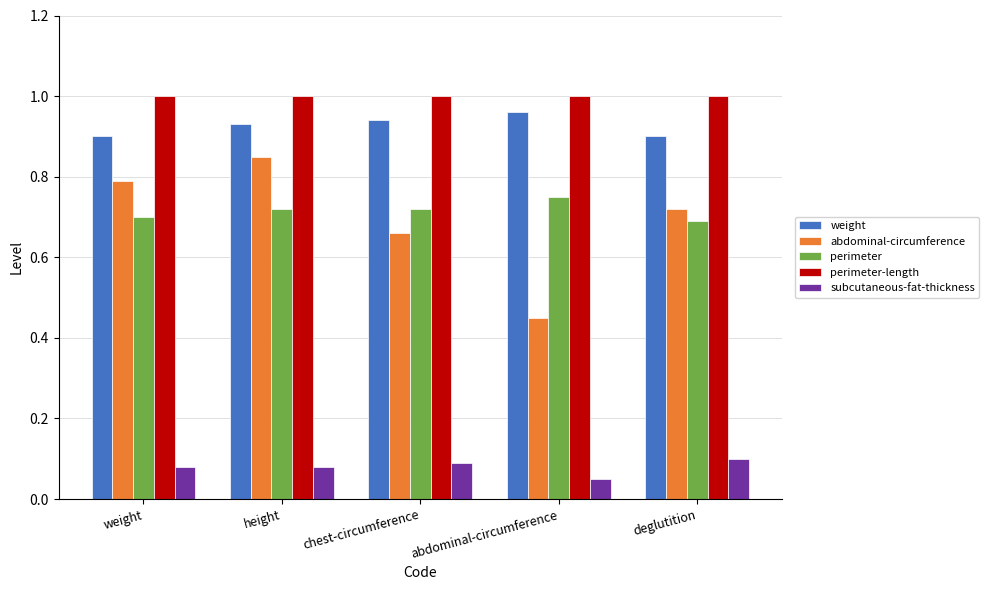

What is the label of the 3rd bar from the left?

chest-circumference